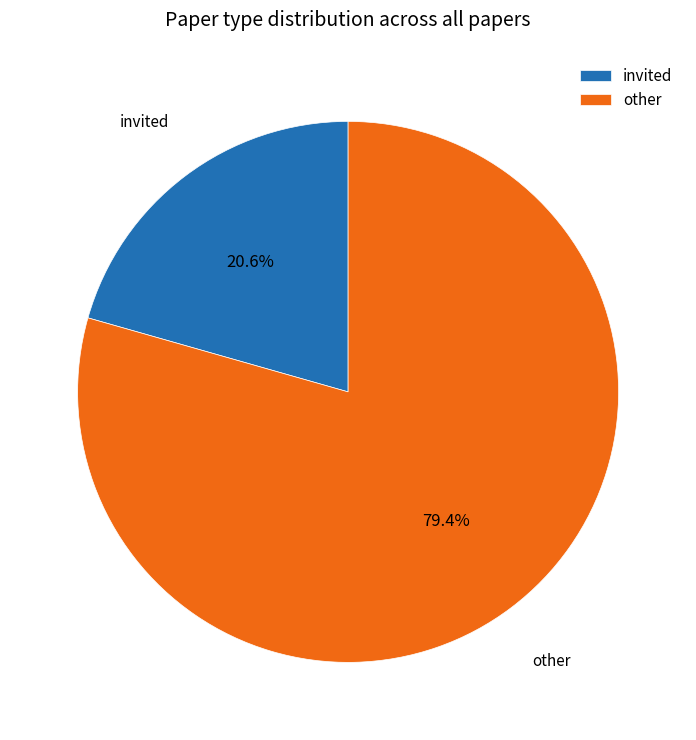

Combined, what portion of the pie is other and invited?

100.0%